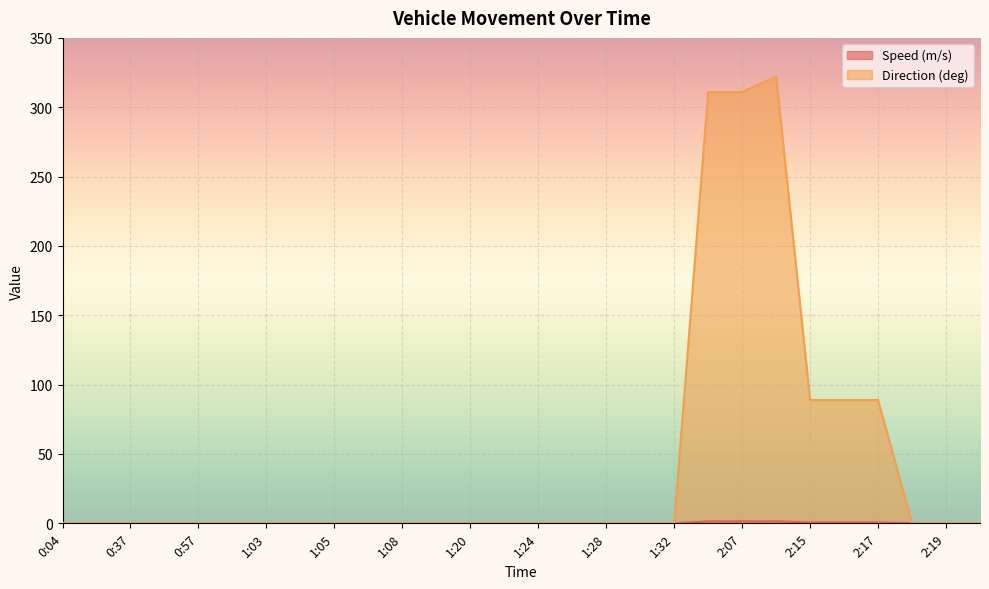

Which category has the highest value across all series?

2:08